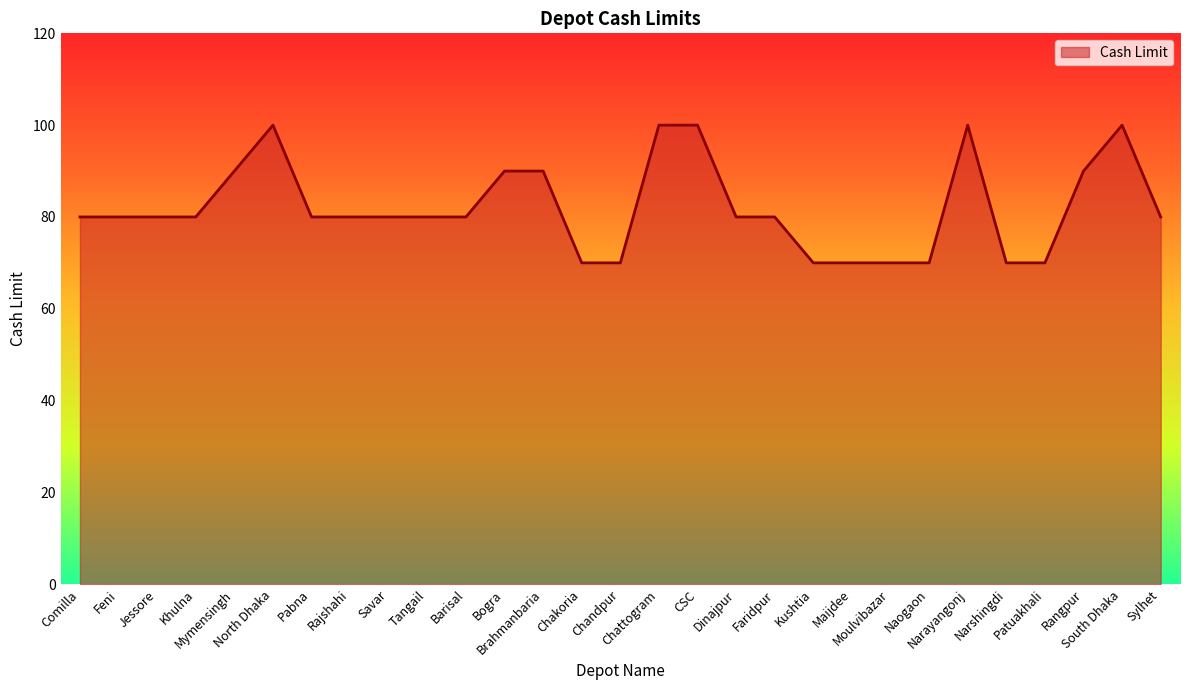

Reading right to left, transcribe all the data shown in this chart.

80	100	90	70	70	100	70	70	70	70	80	80	100	100	70	70	90	90	80	80	80	80	80	100	90	80	80	80	80